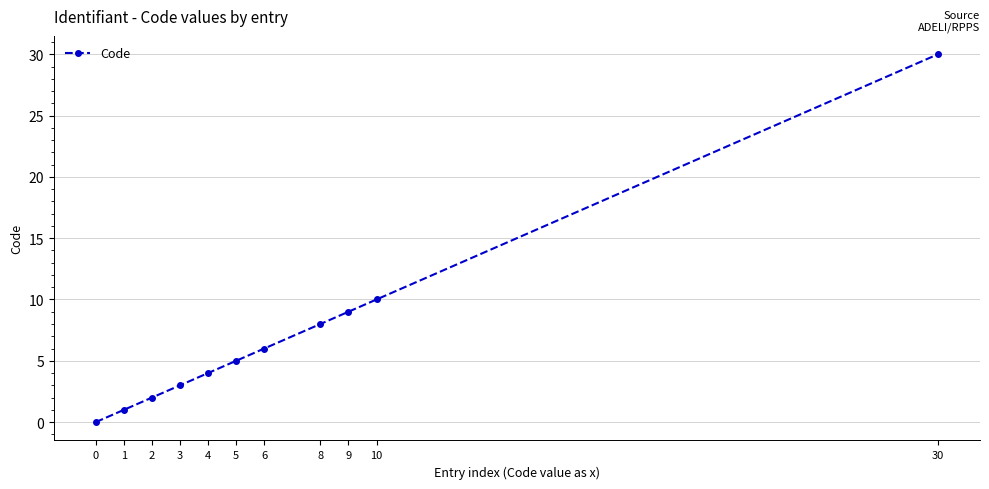

Reading right to left, transcribe all the data shown in this chart.

30	10	9	8	6	5	4	3	2	1	0